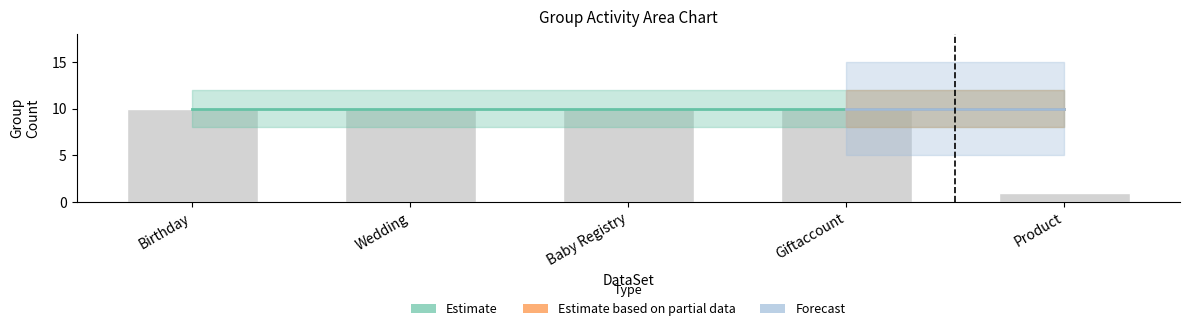

What is the sum of the Estimate based on partial data values at Birthday and Product?

20